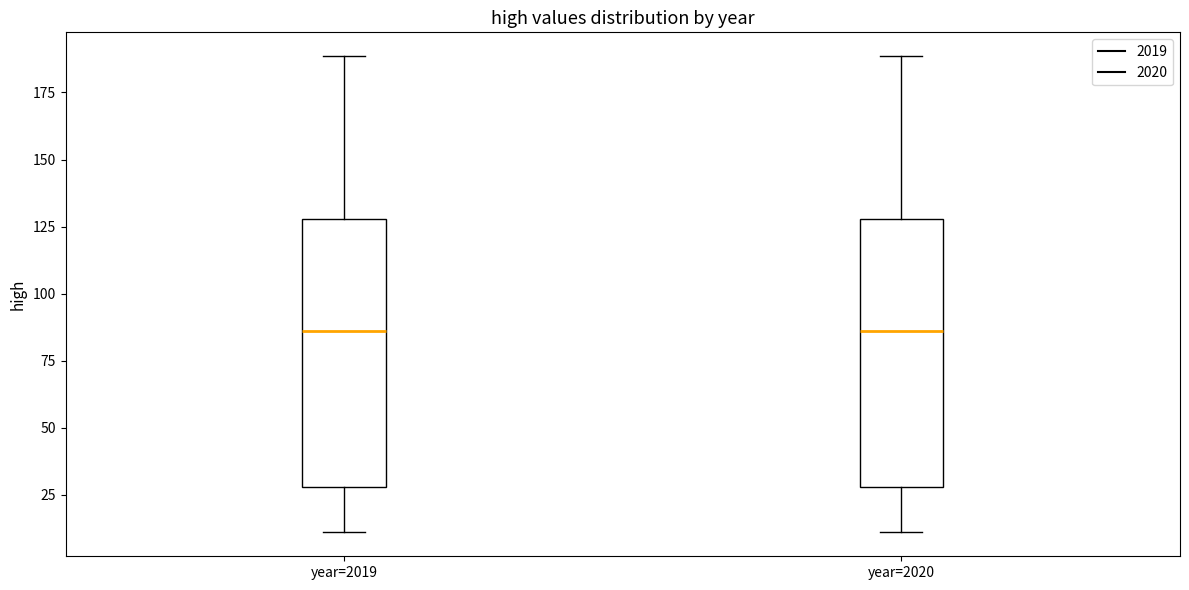

Reading left to right, transcribe this box plot: for each box, give where its median line is, the range the box spans, and where its two whiskers end, as read against the y-axis. The values are not printed on the chart, so give them approximately, as read against the axis.

year=2019: median 85, box 30 to 130, whiskers 10 to 190
year=2020: median 85, box 30 to 130, whiskers 10 to 190